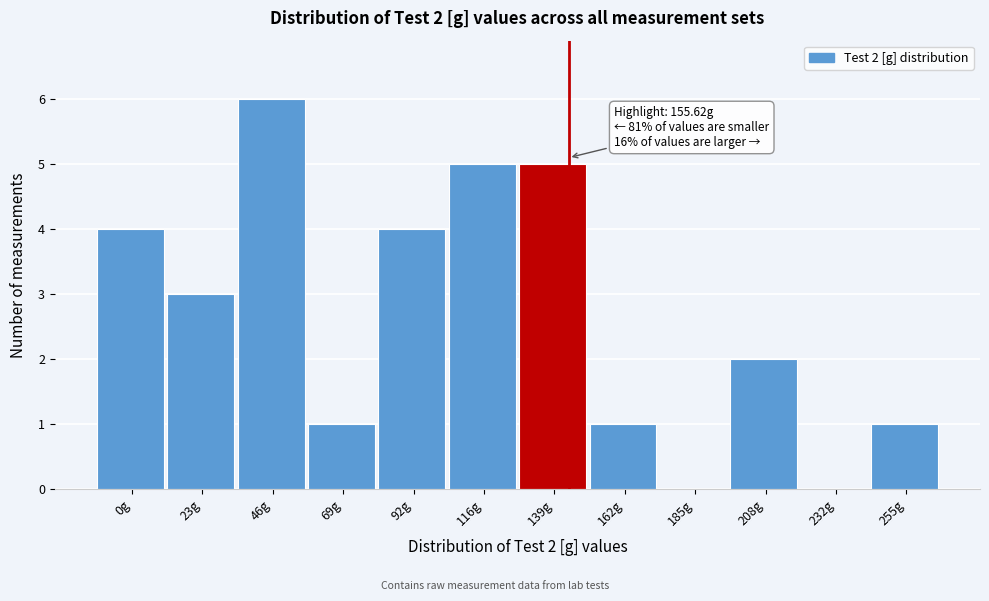

Reading left to right, what are all the values shown in this chart?

0g=4	23g=3	46g=6	69g=1	92g=4	116g=5	139g=5	162g=1	185g=0	208g=2	232g=0	255g=1